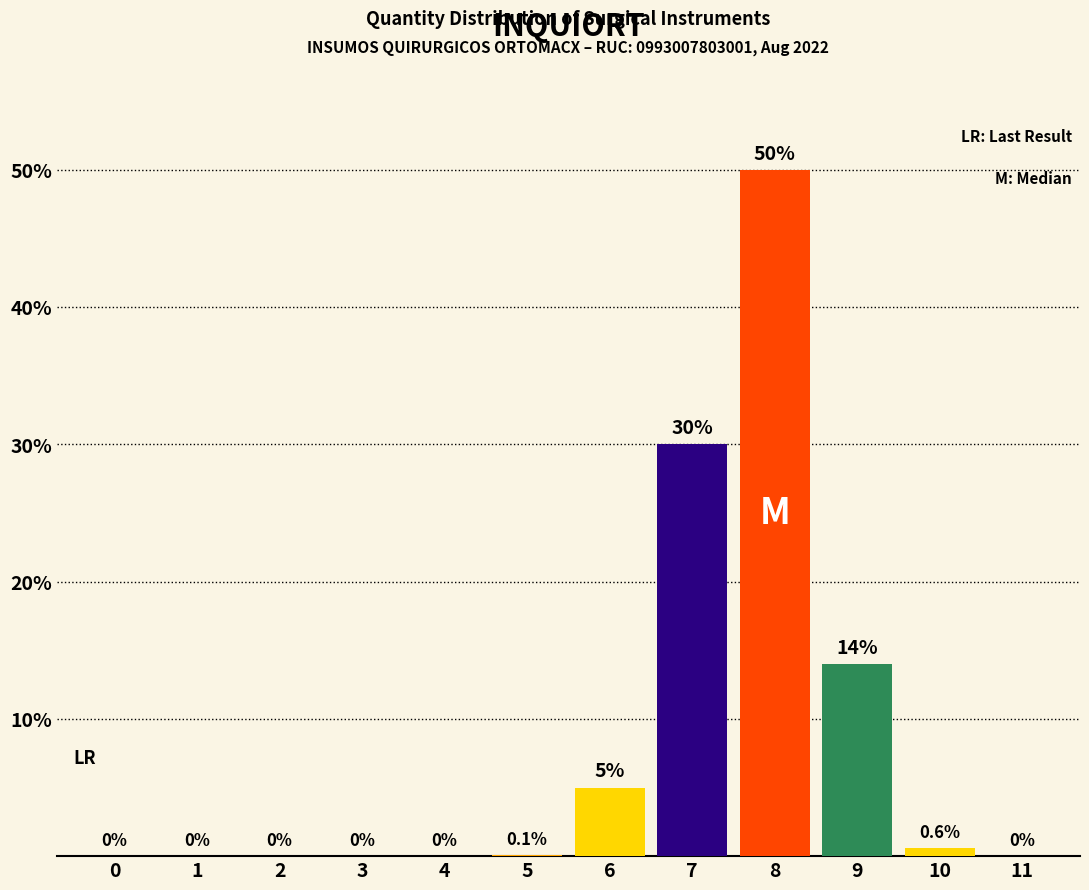

Reading left to right, what are all the values shown in this chart?

0=0.0	1=0.0	2=0.0	3=0.0	4=0.0	5=0.1	6=5.0	7=30.0	8=50.0	9=14.0	10=0.6	11=0.0